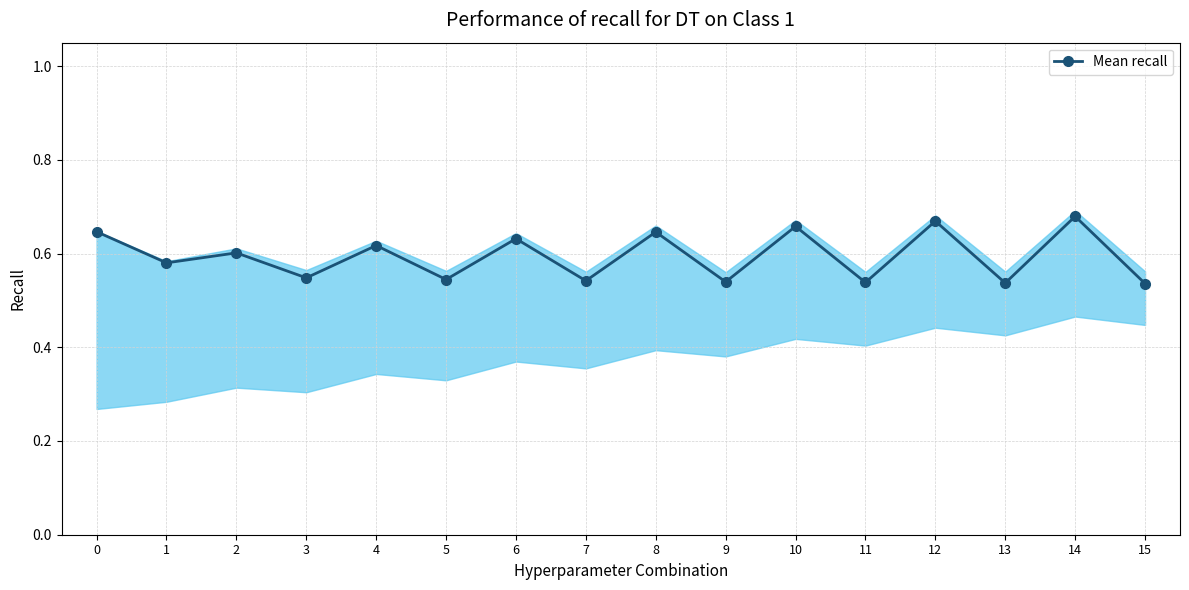

Count the number of categories in the chart.

16